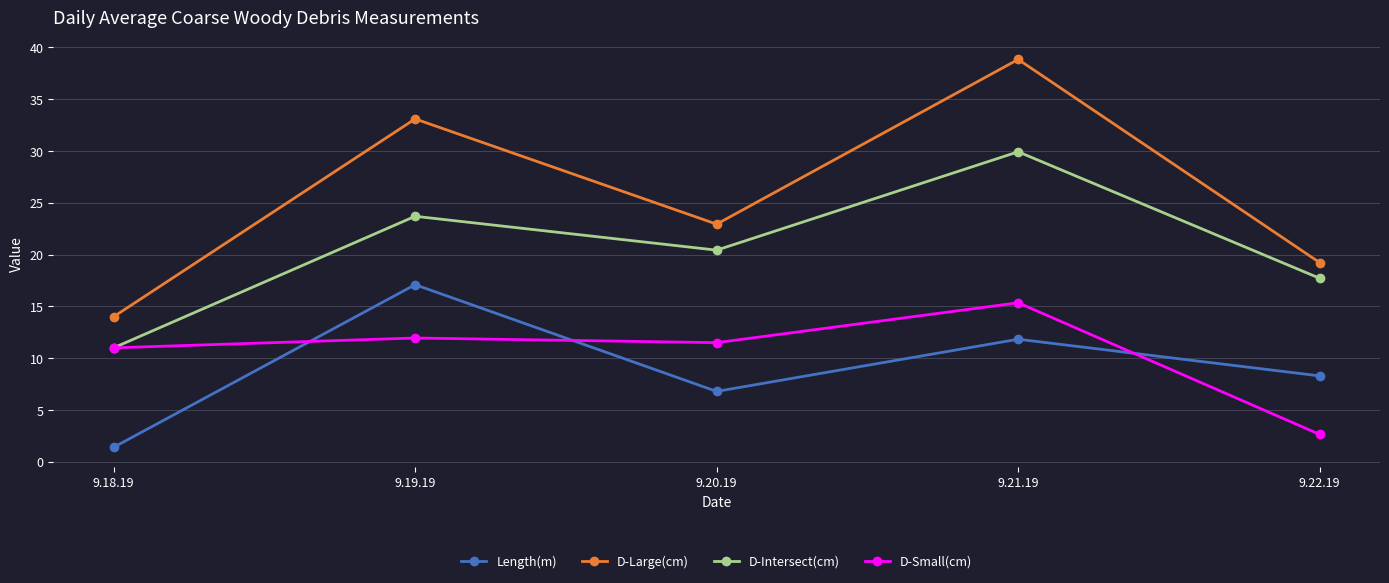

How many lines are shown in the chart?

4